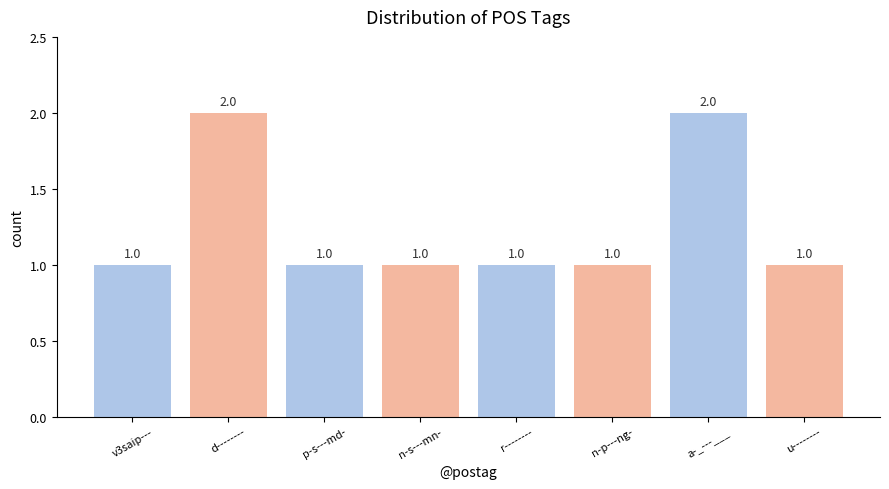

The value at r-------- is 1. True or false?

True